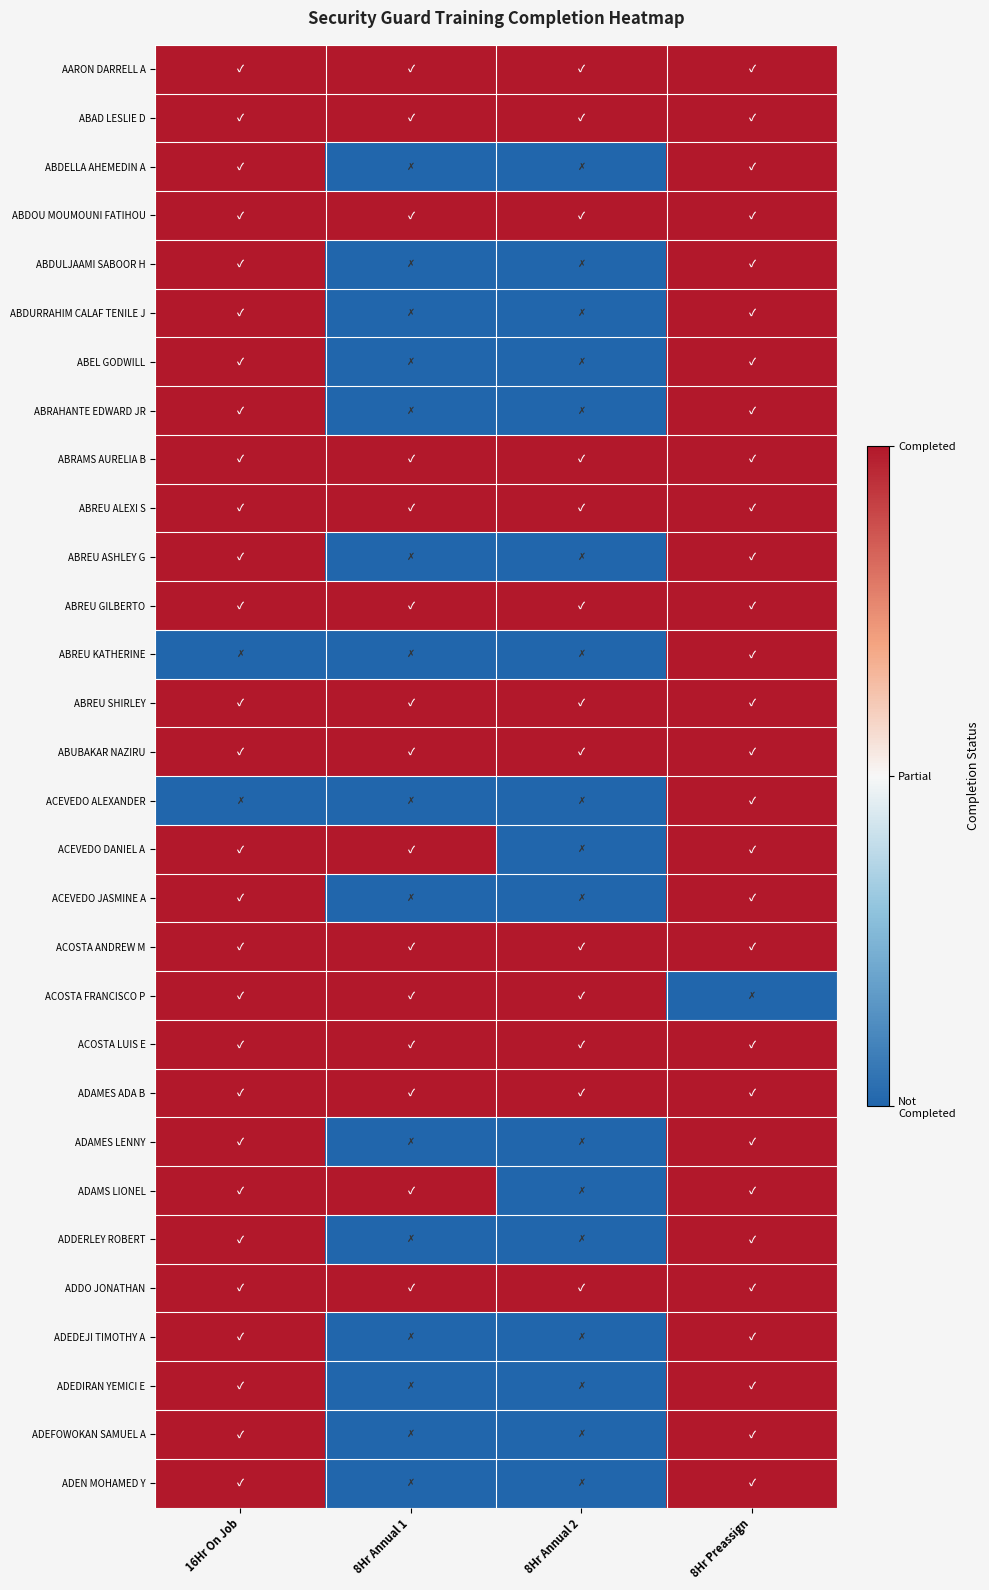

How many distinct data groups are displayed?

30